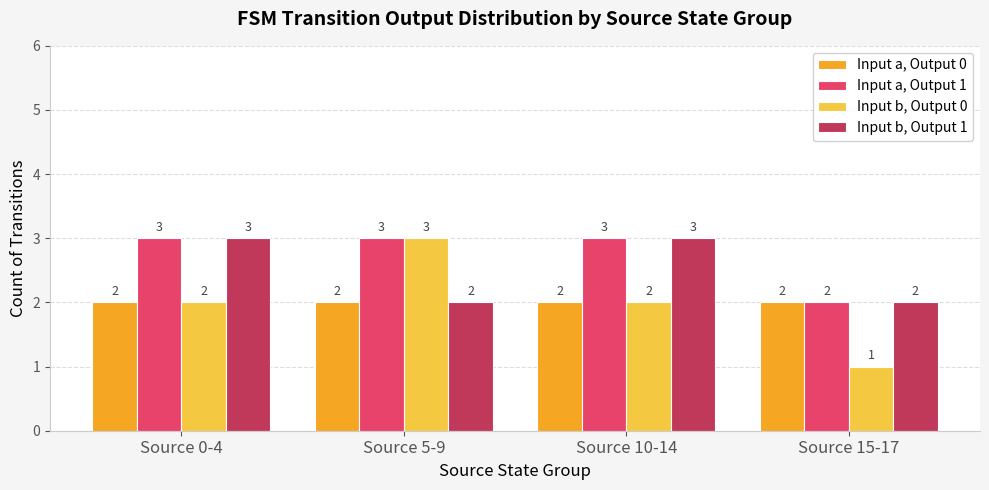

How many bars are there in each group?

4